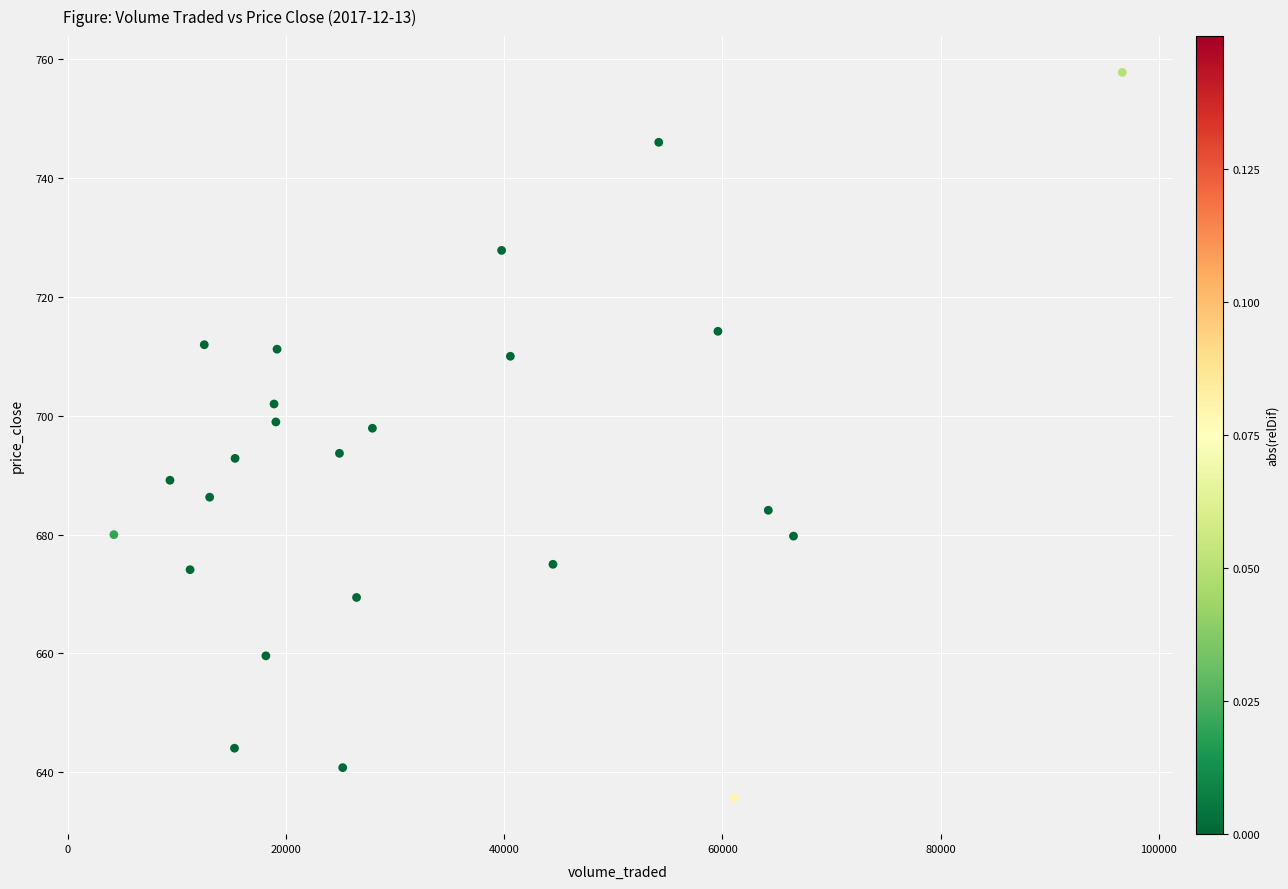

What is the range of Y values (max minus min)?

122.1